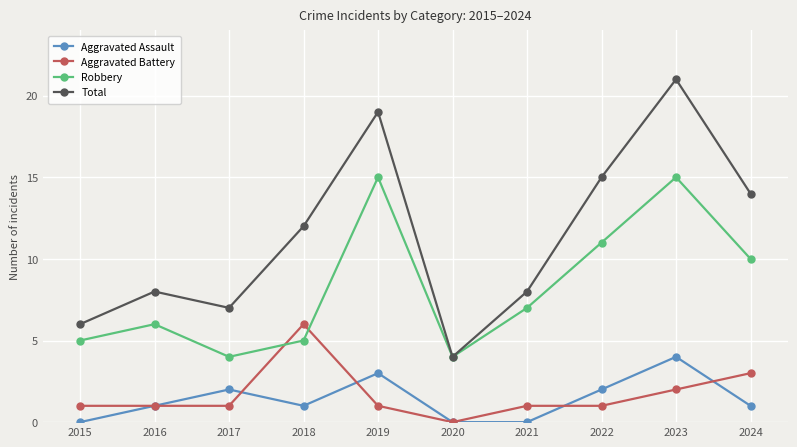

What is the difference between the maximum and second lowest values in the Total series?

15